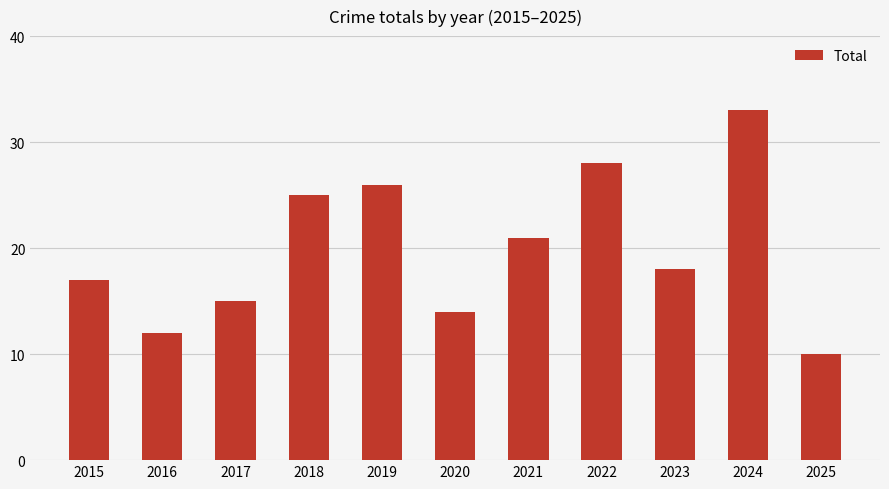

What is the value of the 10th bar from the left?

33